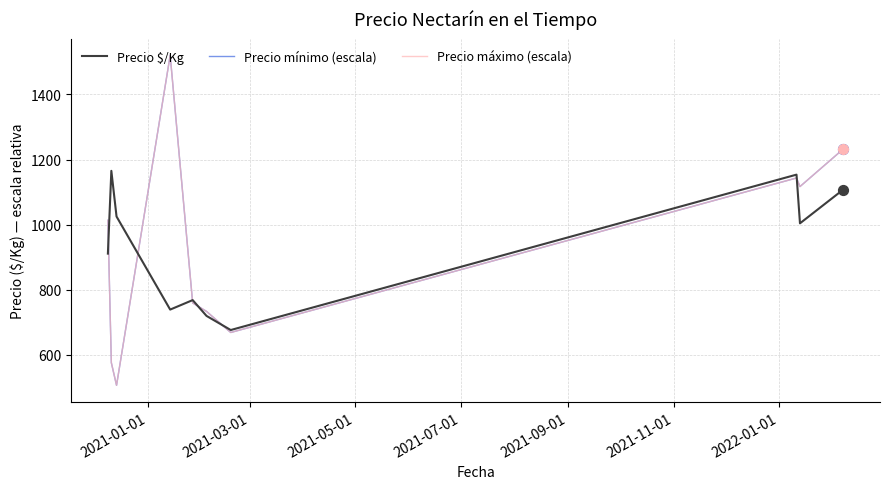

Is this an area chart (filled region under the line)?

No